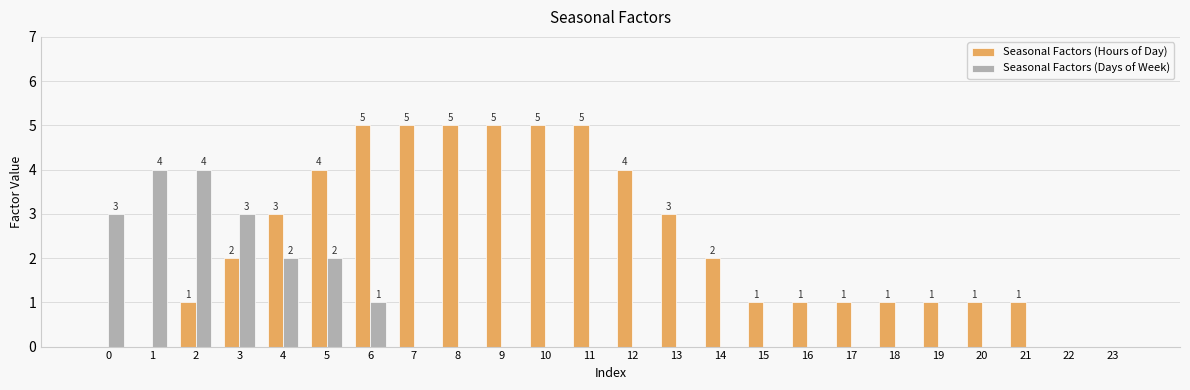

What is the maximum value shown in the chart?

5